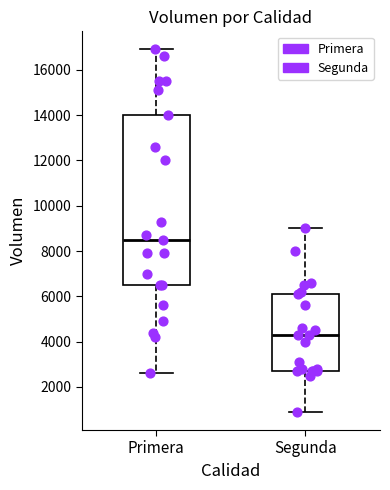

Comparing the boxes themselves (not the whiskers), which one is the tallest?

Primera